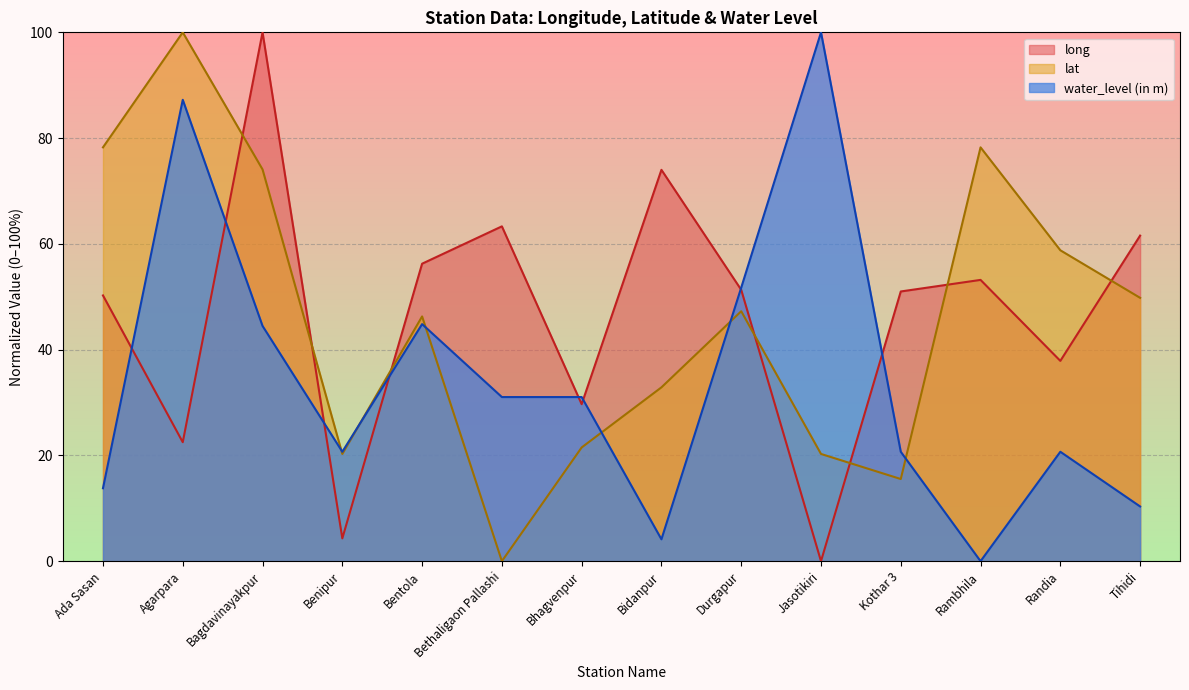

Which series has the largest total across all categories?

long